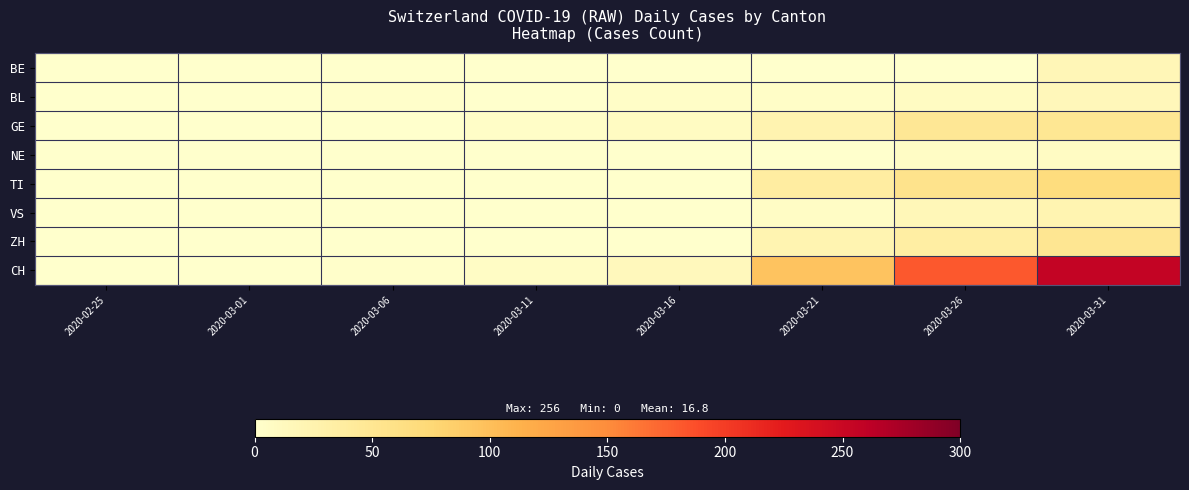

At 2020-03-11, list the series in order from smallest to largest.

BE, NE, TI, ZH, BL, VS, GE, CH